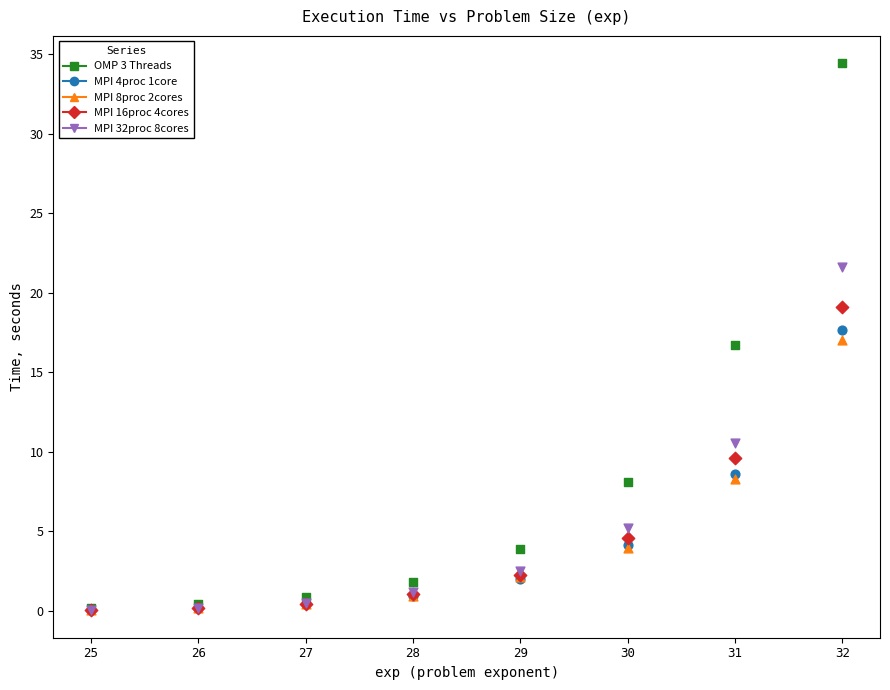

What are all the series names shown in the legend?

OMP 3 Threads, MPI 4proc 1core, MPI 8proc 2cores, MPI 16proc 4cores, MPI 32proc 8cores